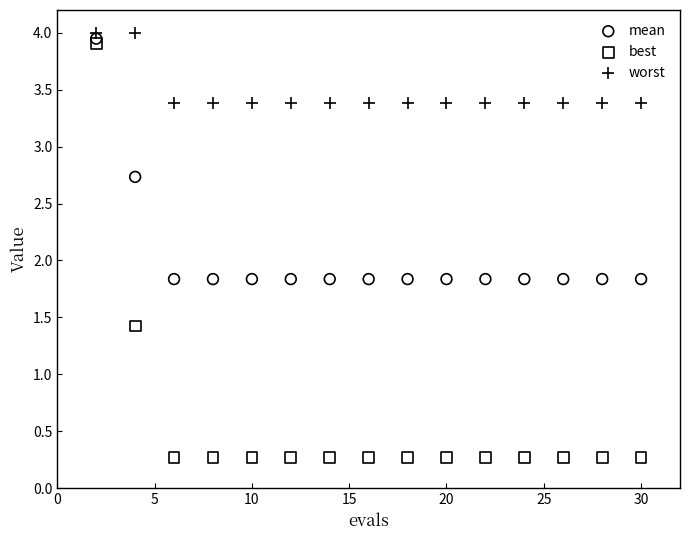

Across all data points, what is the range of X values (max minus min)?

28.0